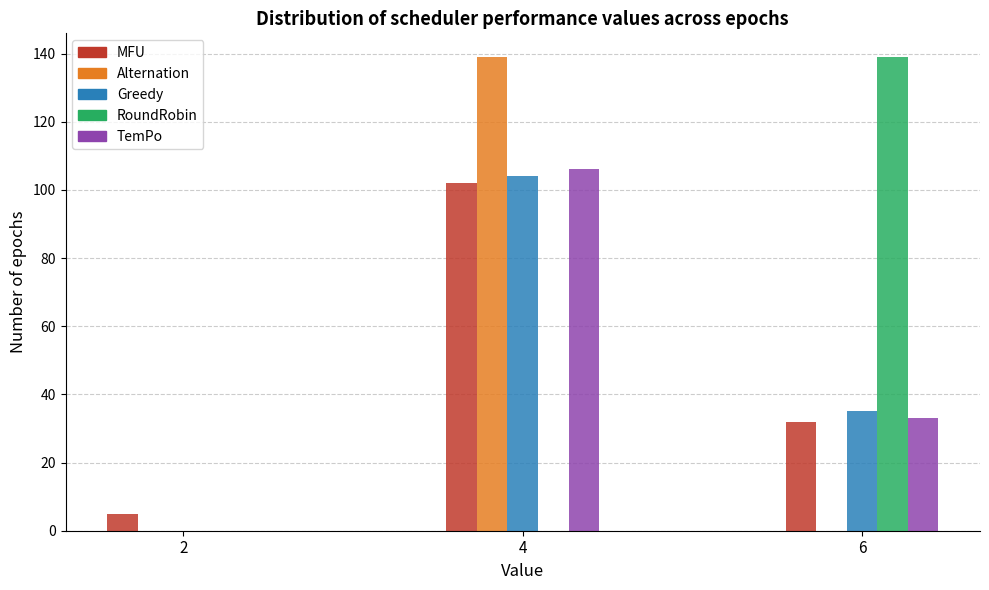

Reading left to right, what are all the values shown in this chart?

MFU: 2=5	4=102	6=32
Alternation: 2=0	4=139	6=0
Greedy: 2=0	4=104	6=35
RoundRobin: 2=0	4=0	6=139
TemPo: 2=0	4=106	6=33